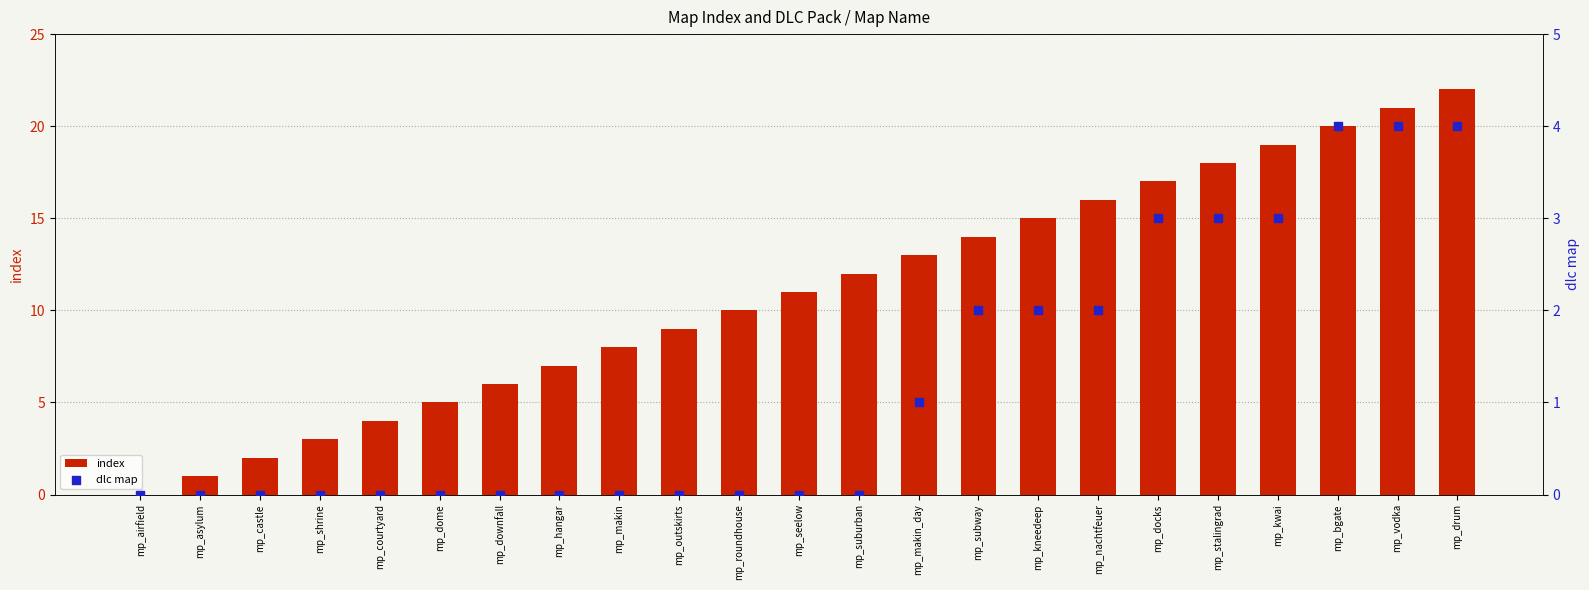

Which series has the largest Y range (max minus min)?

index